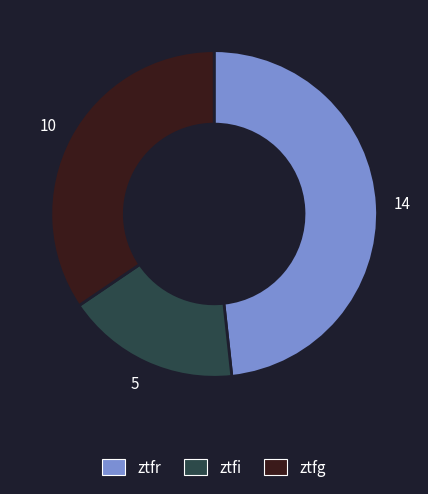

Rank the categories by value from highest to lowest.

ztfr, ztfg, ztfi